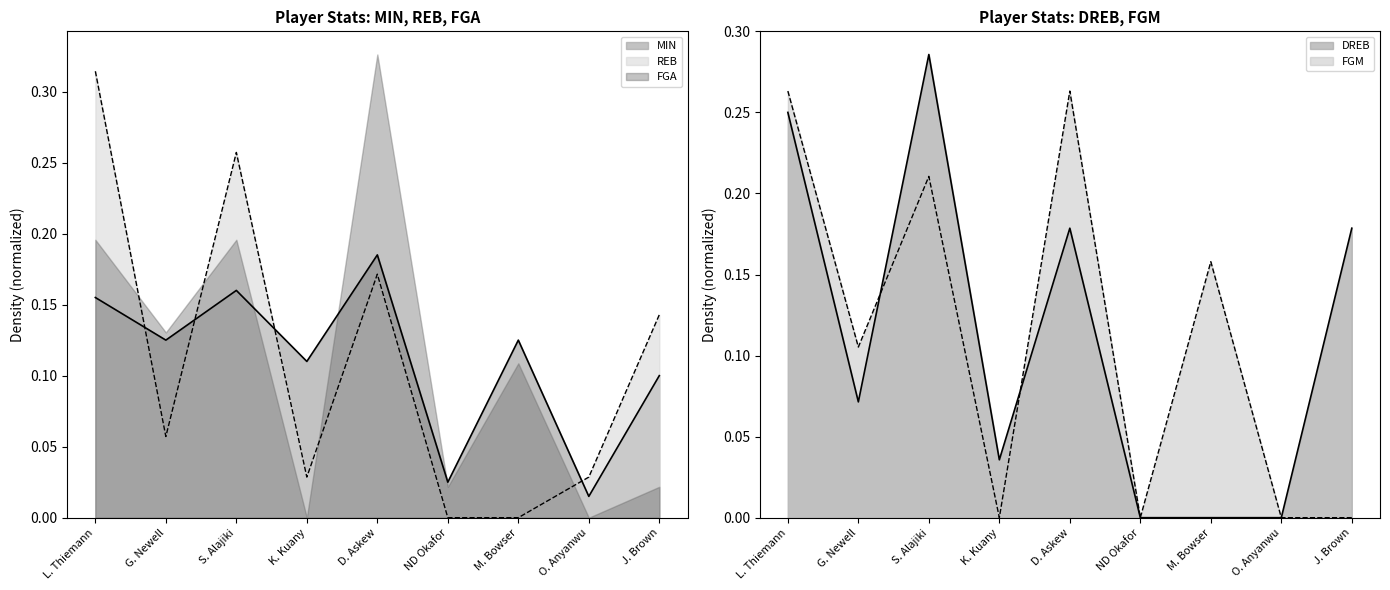

Between which two adjacent categories do DREB and REB first intersect?

L. Thiemann and G. Newell